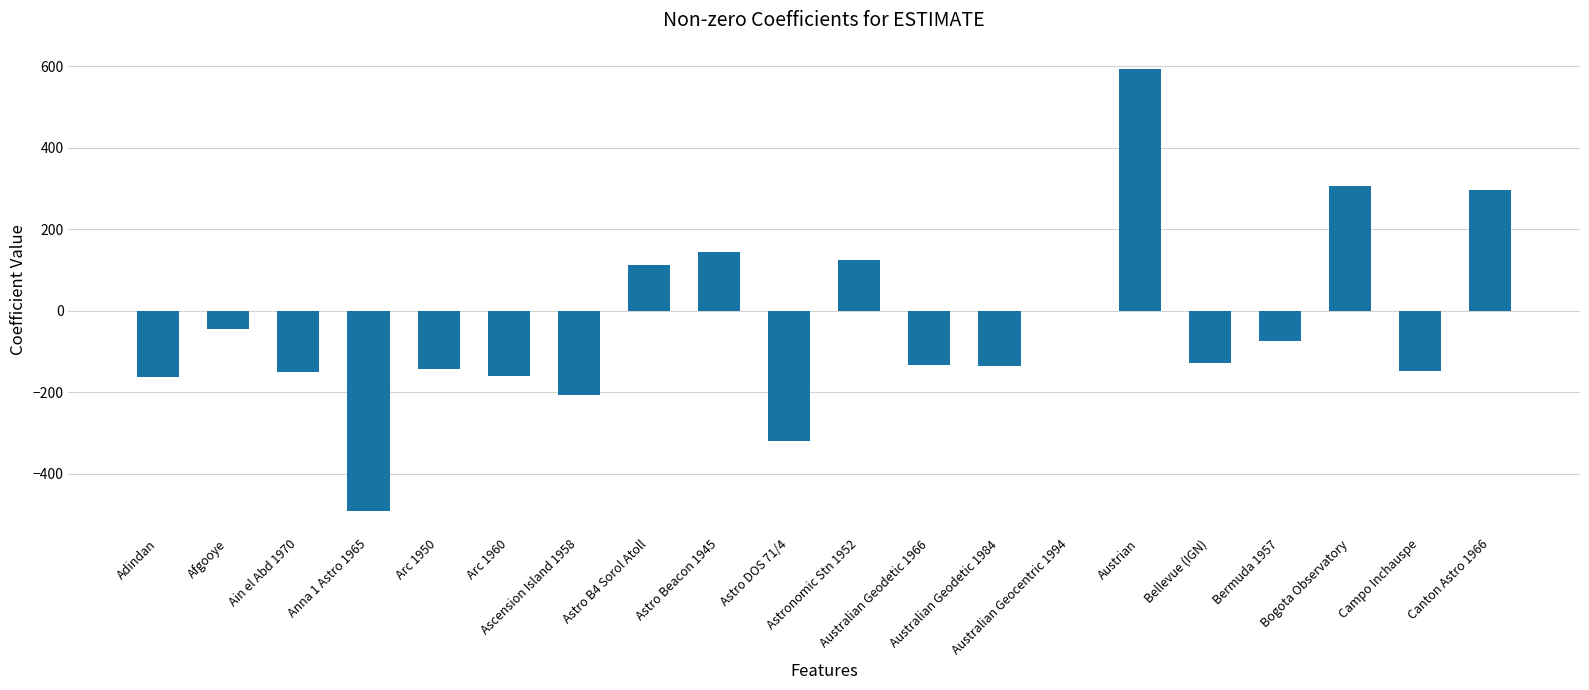

How many distinct data groups are displayed?

1